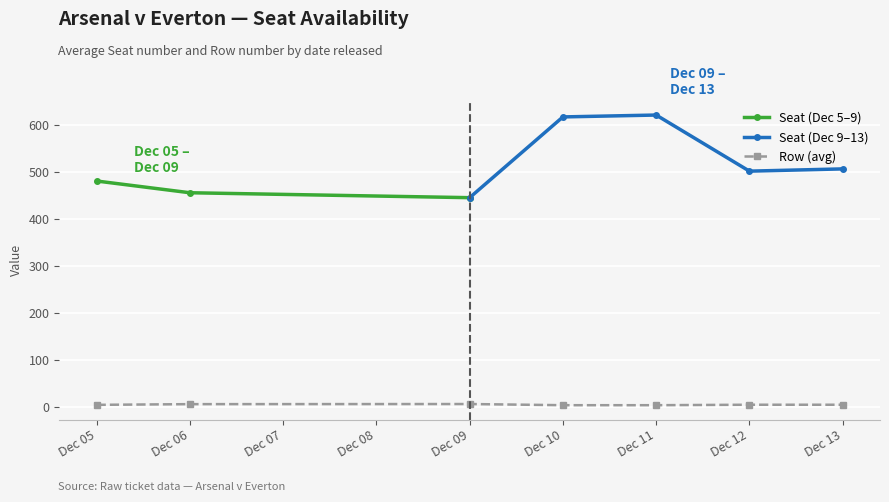

What is the value of the Seat (Dec 5–9) point at the 1st from the left?

481.5